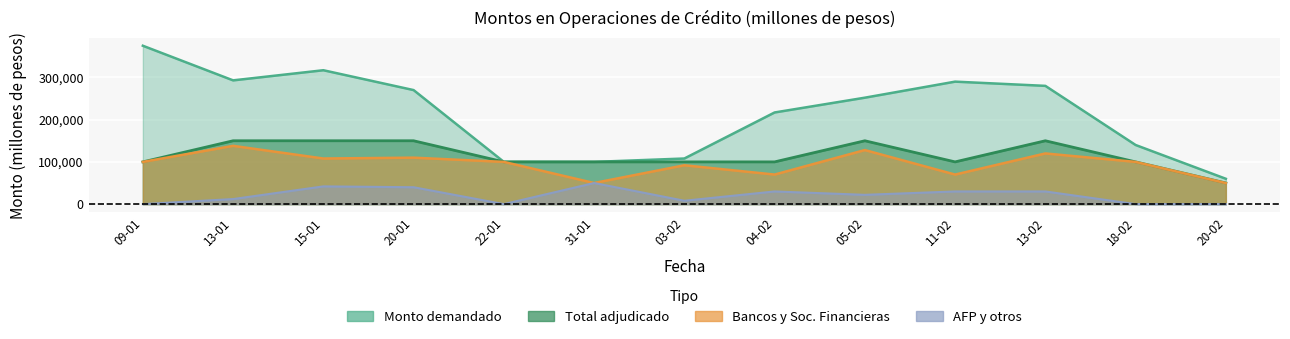

Where is the first local minimum for AFP y otros?

22-01